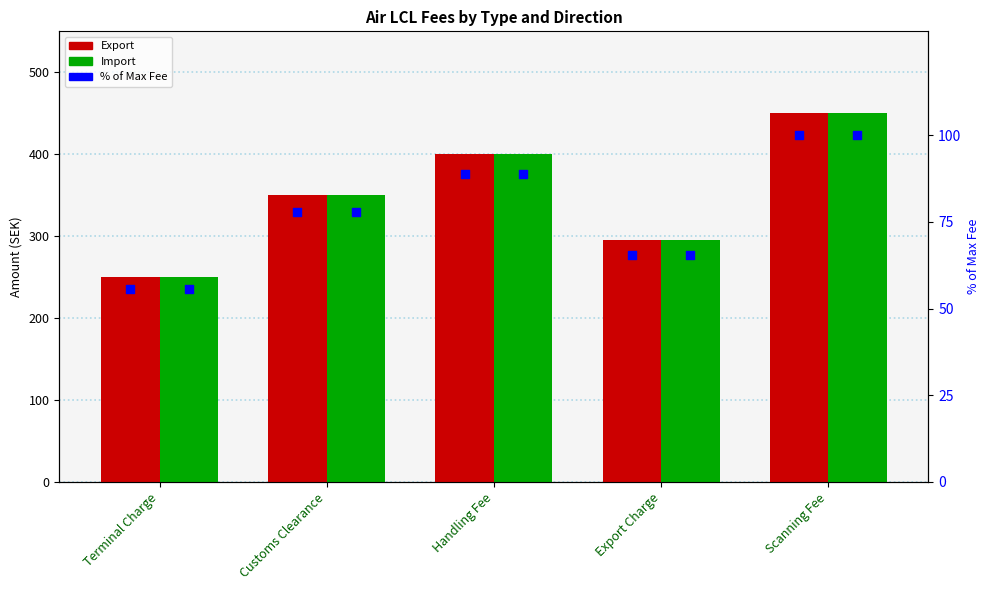

At which category is the sum across all series the highest?

Scanning Fee